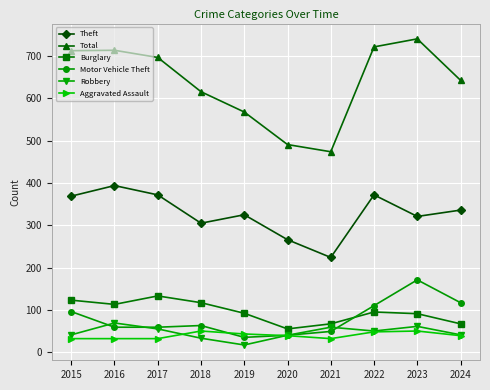

In Total, how many points are lower than both neighbors (excluding endpoints)?

1